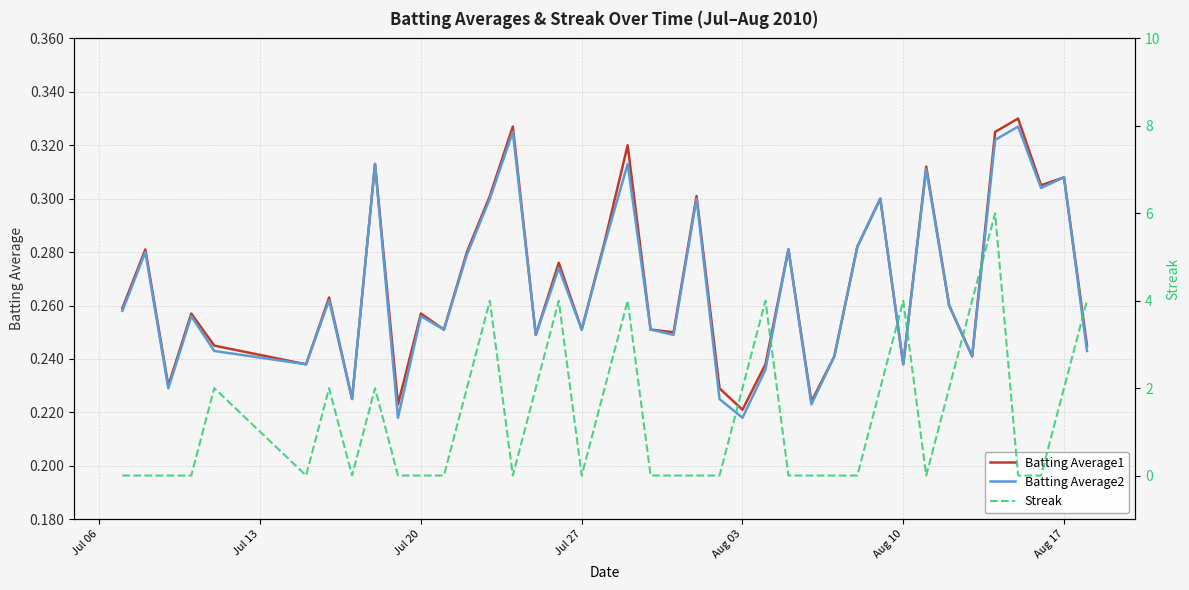

Which series has the largest total across all categories?

Streak